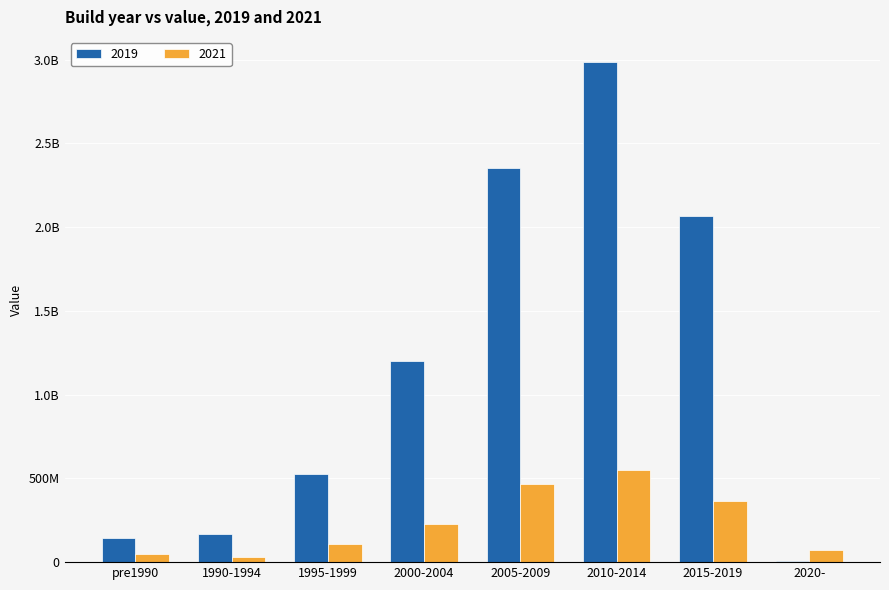

List the series in order of their overall mean, highest first.

2019, 2021